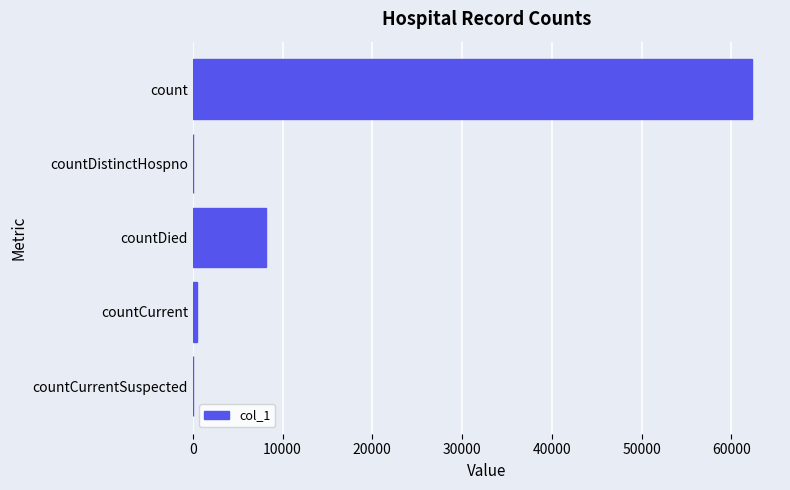

Which category has the highest value across all series?

count